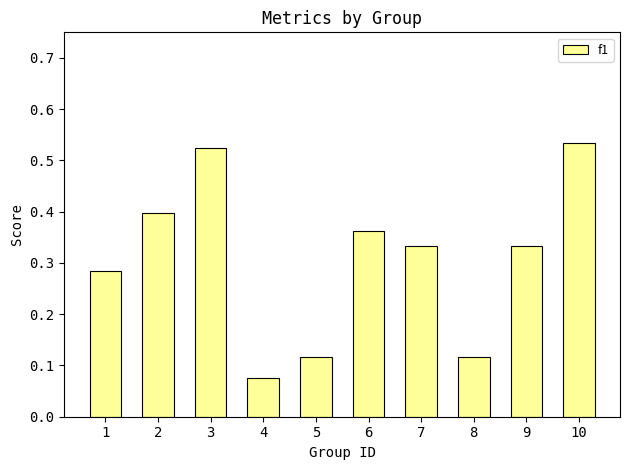

Between 3 and 4, which is larger?

3